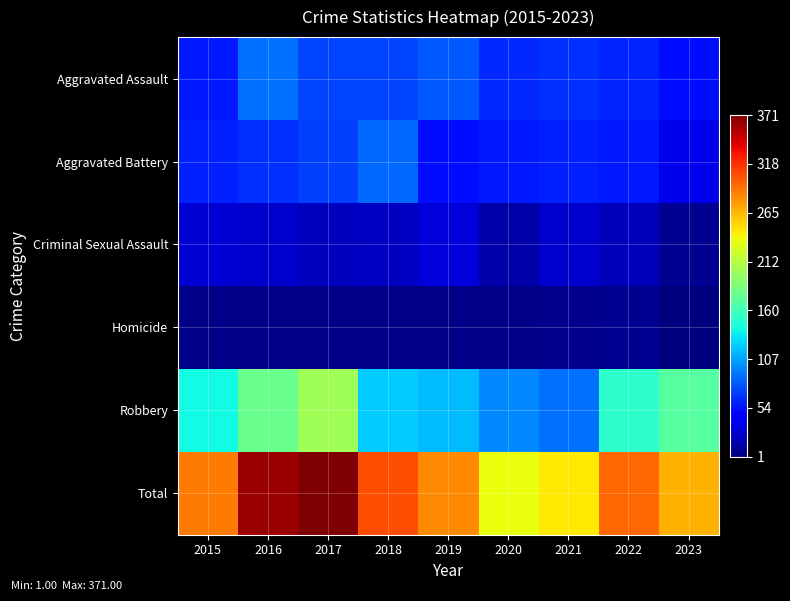

How many data points does each series have?

9